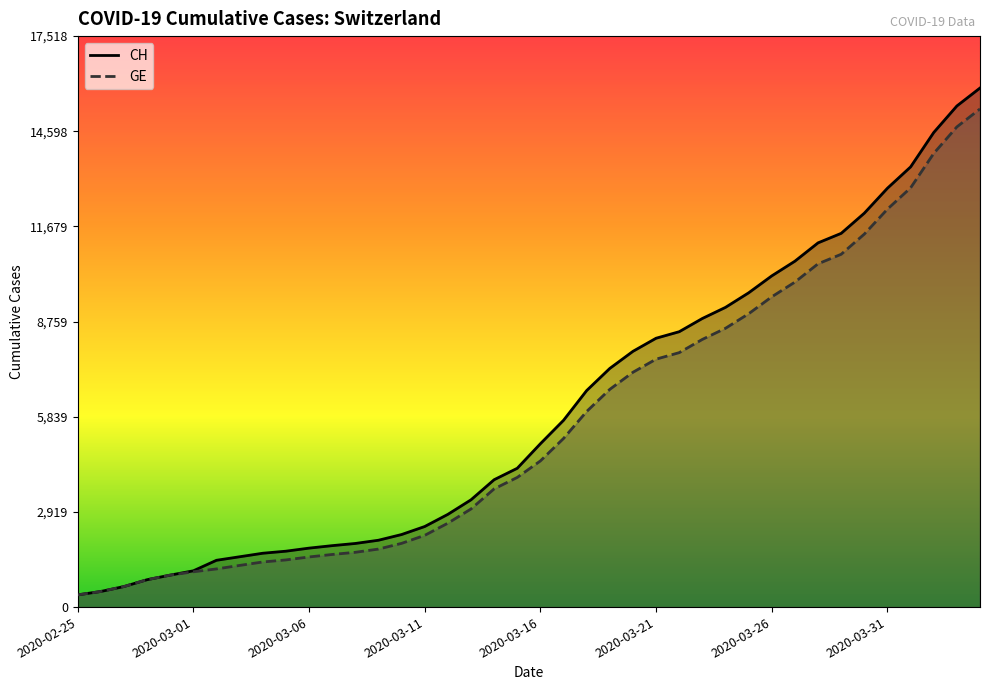

Is it true that CH equals 3291 at 17?

True